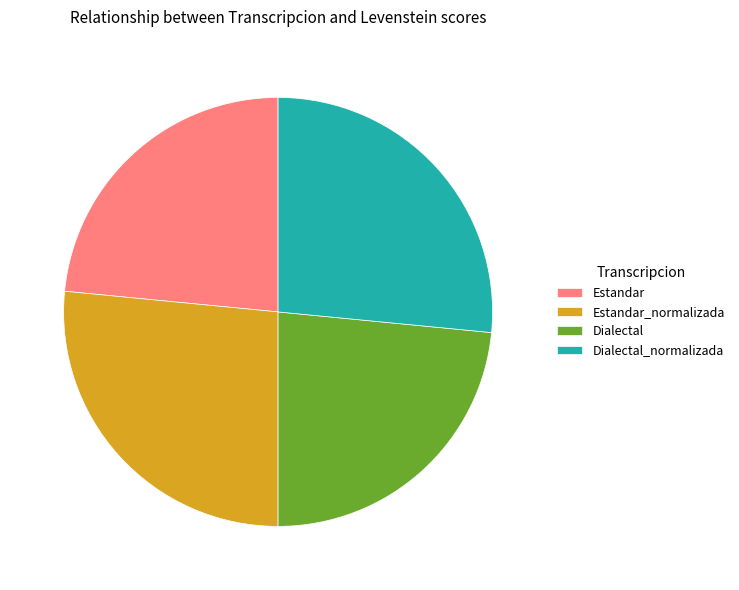

Approximately how many times larger is the value at Estandar_normalizada compared to Dialectal_normalizada?

1.0